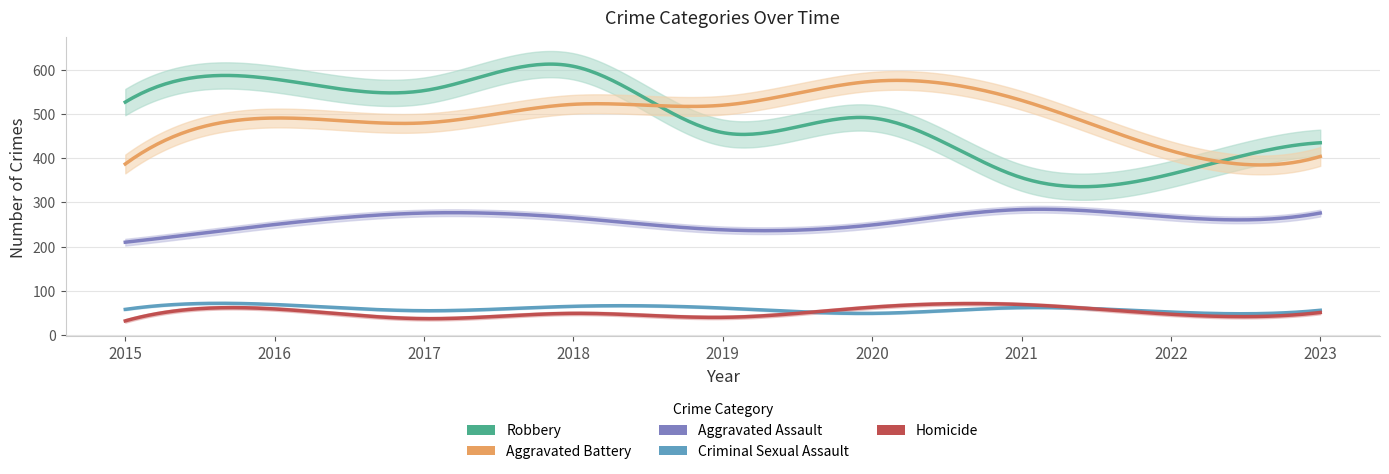

True or false: Homicide has a value of 76 at 2022.

False